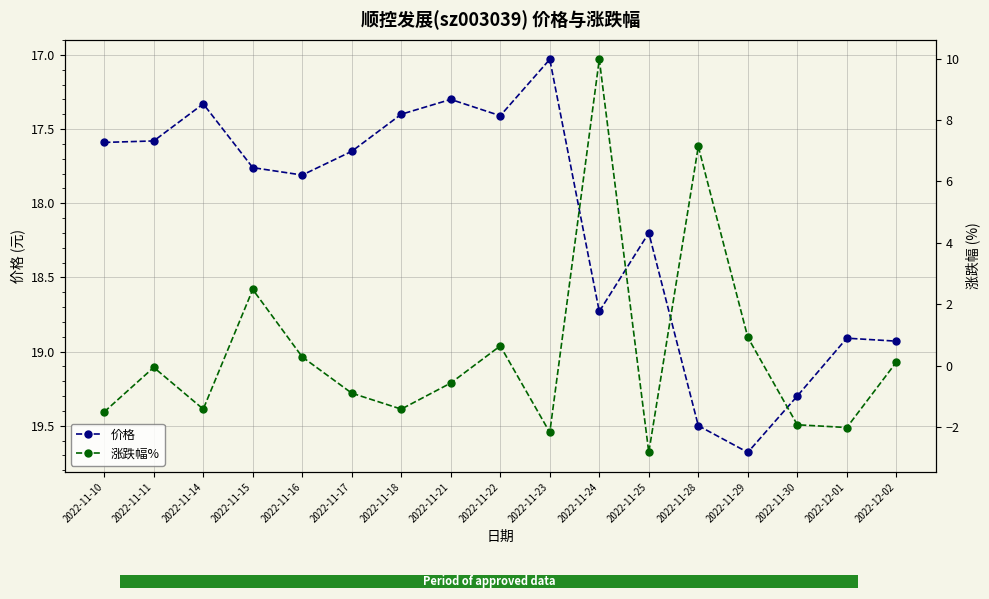

Is the value of 涨跌幅% at 2022-11-14 greater than the value of 价格 at 2022-11-30?

No